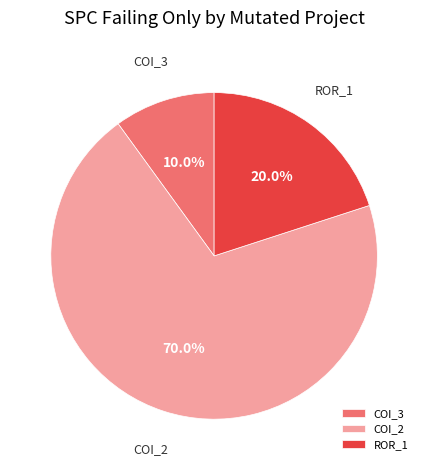

What percentage do ROR_1 and COI_3 together represent?

30.0%